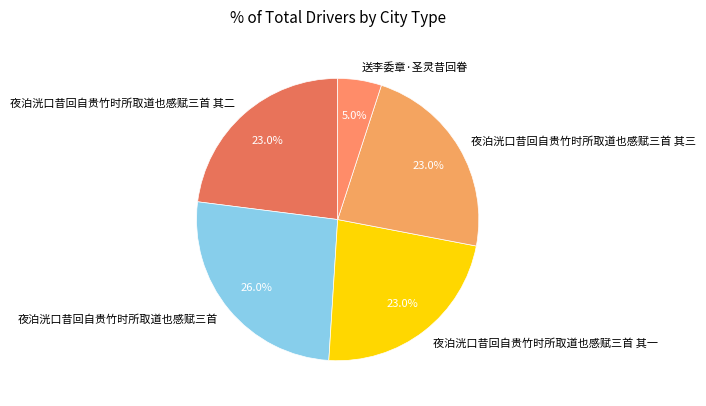

To the nearest percent, what portion does 夜泊洸口昔回自贵竹时所取道也感赋三首 其一 represent?

23%